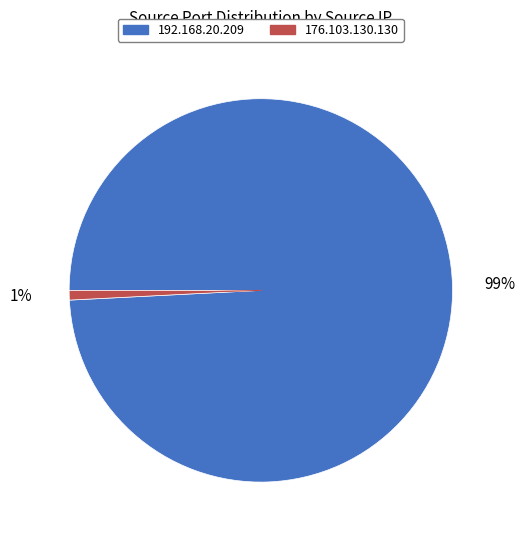

What is the majority slice?

192.168.20.209